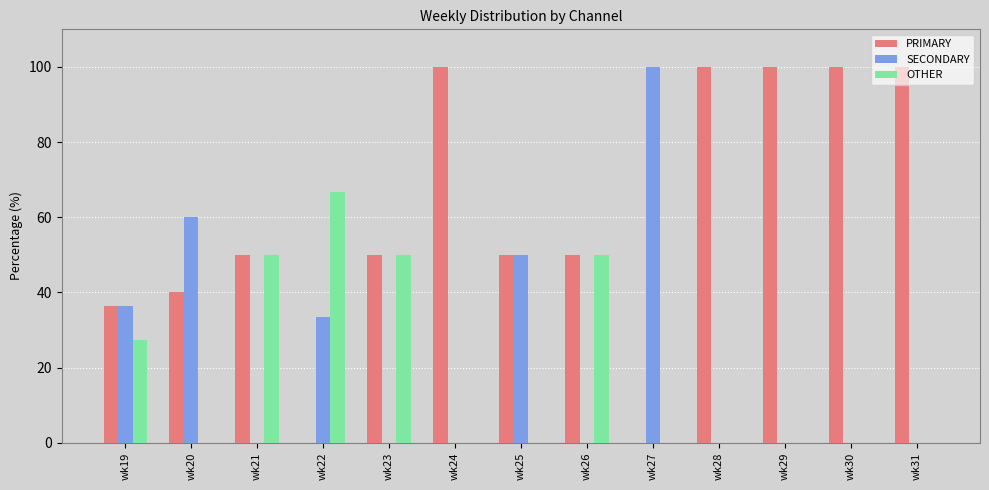

What is the sum of the PRIMARY values at wk26 and wk20?

90.0